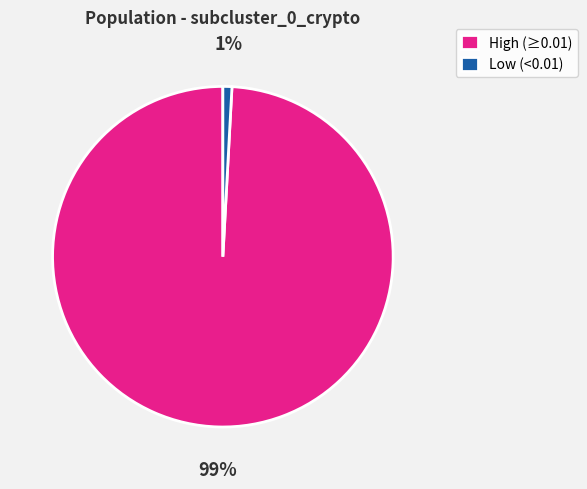

Combined, do Low (<0.01) and High (≥0.01) account for over 50%?

Yes